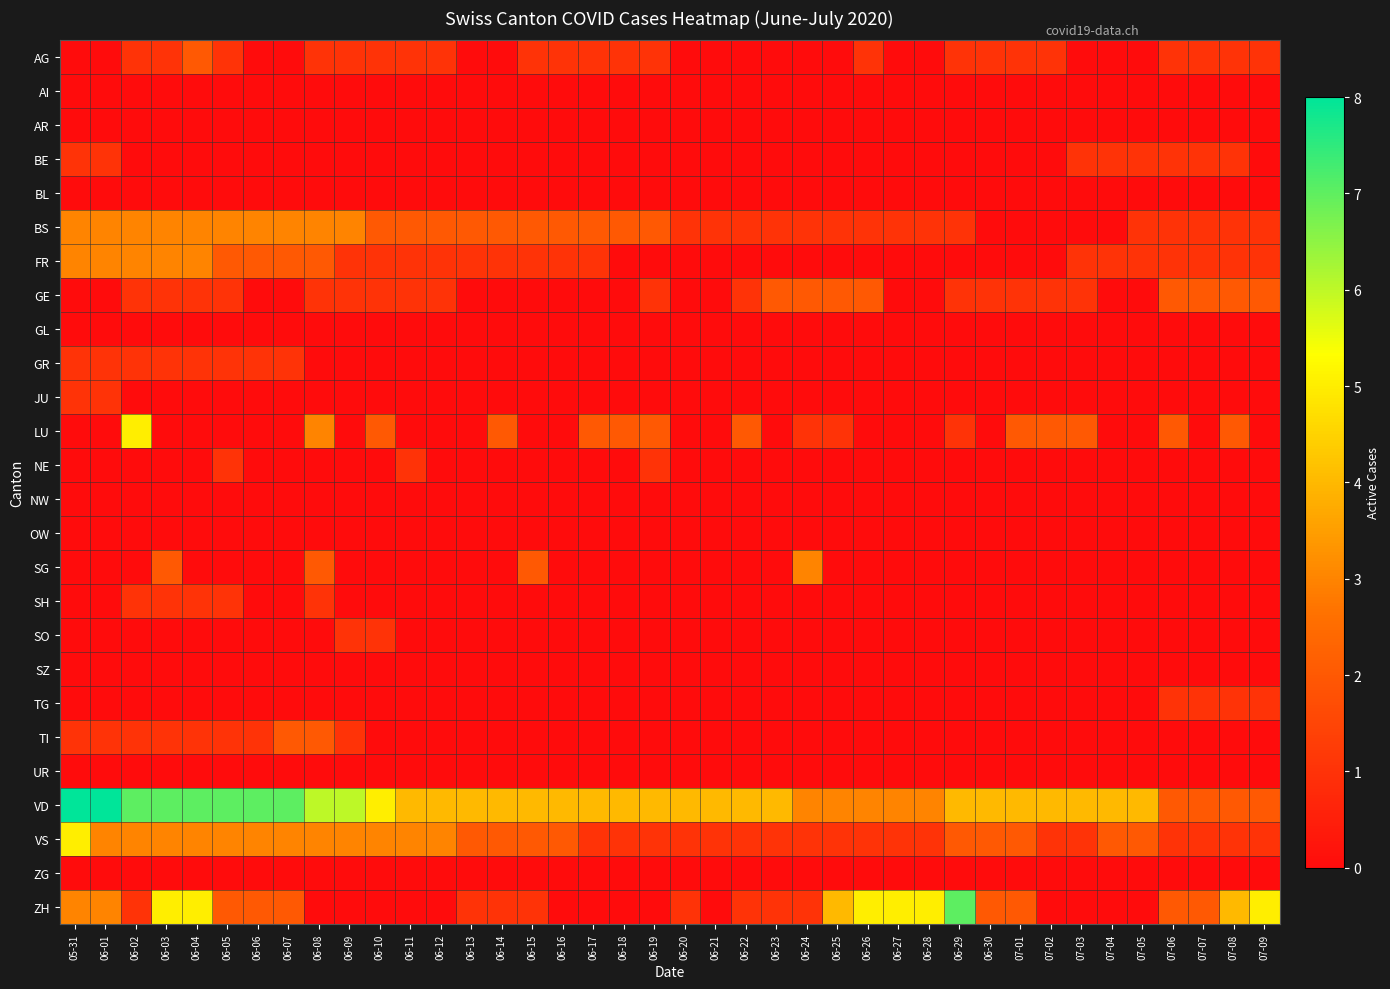

Count the number of categories in the chart.

40